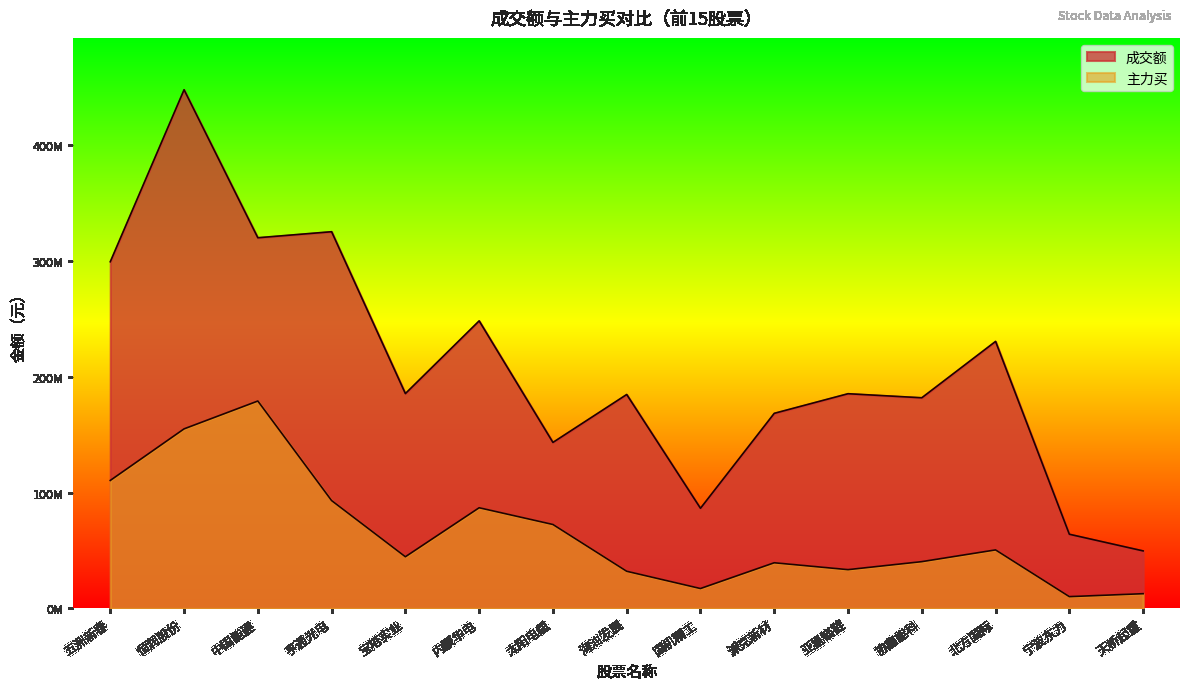

Where does the 主力买 series first go above 44599598?

五洲新春